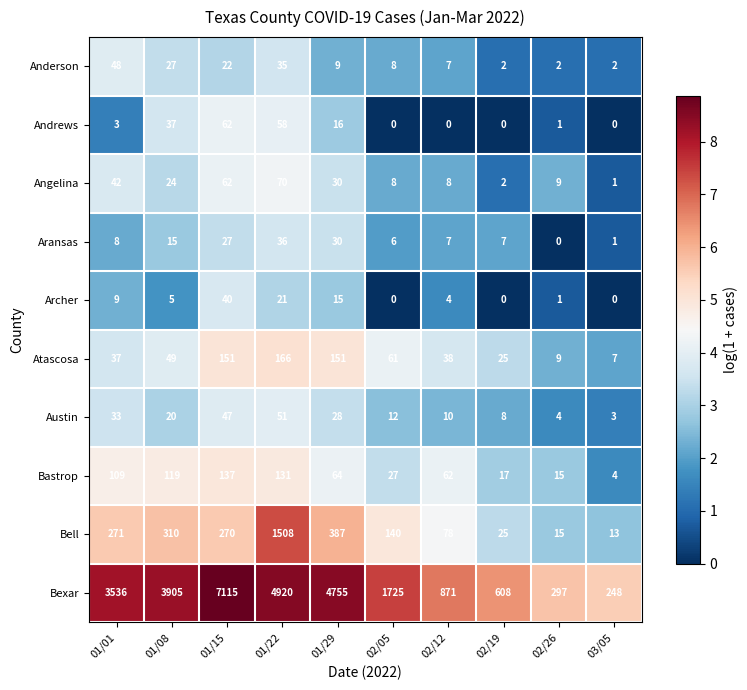

What is the difference between the highest and lowest values at 02/19?

608